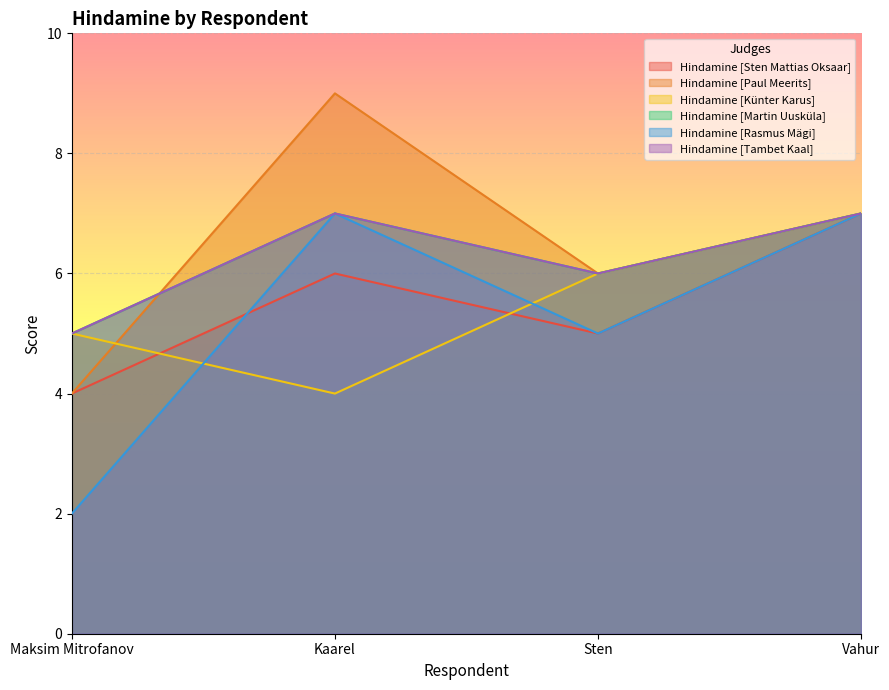

Reading left to right, what are all the values shown in this chart?

Hindamine [Sten Mattias Oksaar]: 4	6	5	7
Hindamine [Paul Meerits]: 4	9	6	7
Hindamine [Künter Karus]: 5	4	6	7
Hindamine [Martin Uusküla]: 5	7	6	7
Hindamine [Rasmus Mägi]: 2	7	5	7
Hindamine [Tambet Kaal]: 5	7	6	7